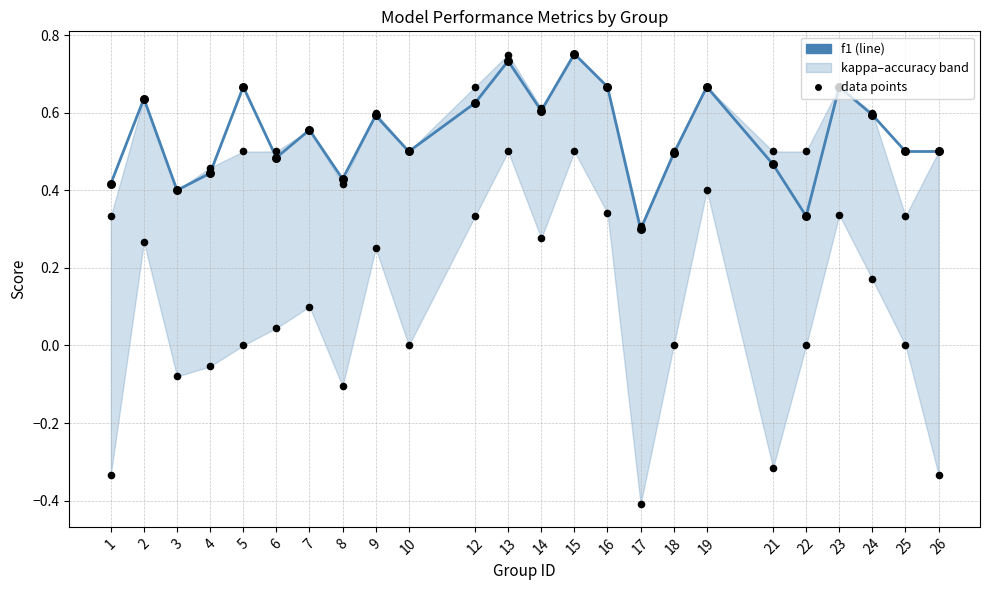

At how many categories does at least one series exceed 0?

24